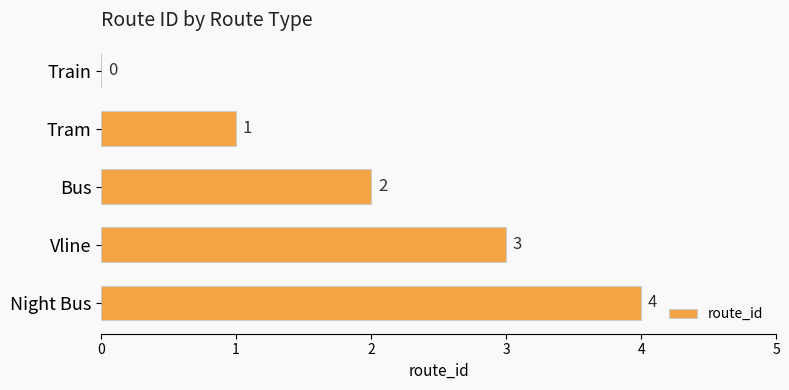

What is the sum of the values at Night Bus and Train?

4